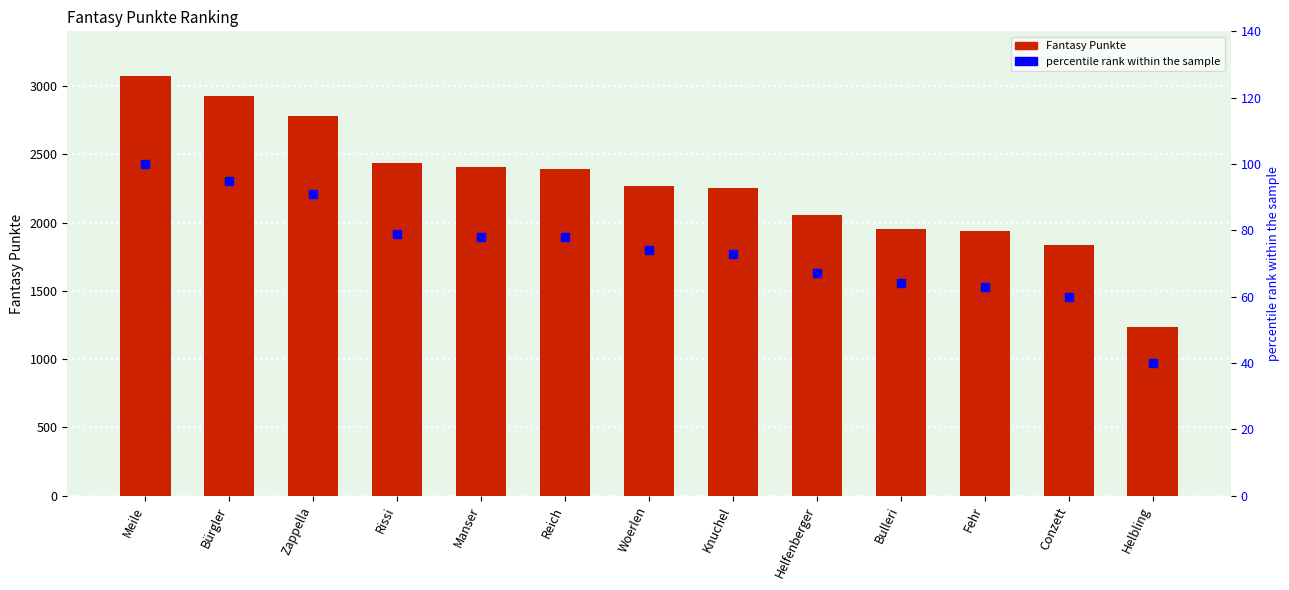

Read the Fantasy Punkte value at Manser, to the nearest 50.

2400